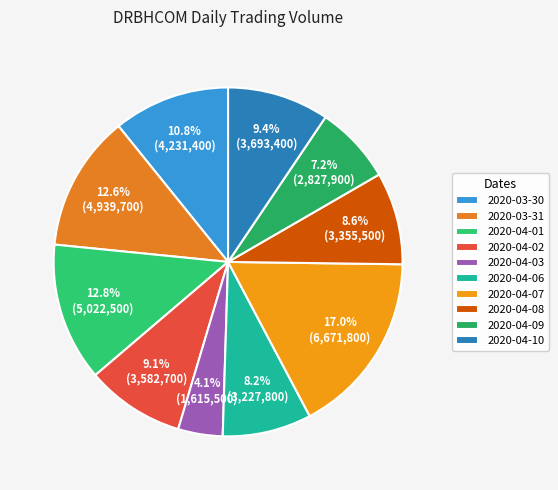

True or false: 2020-04-08 accounts for 9% of the total.

True